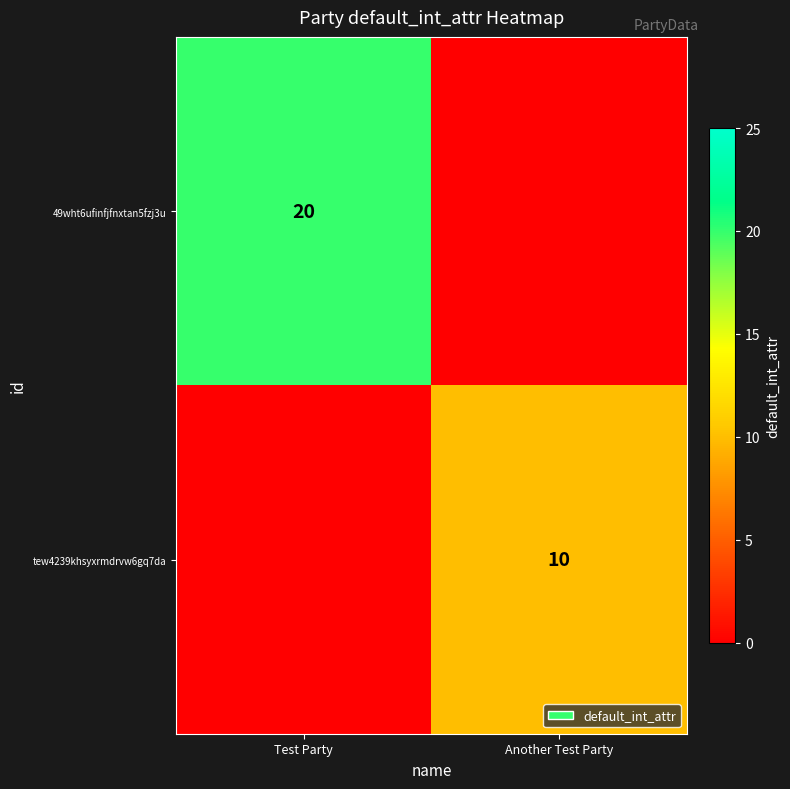

Is the value of tew4239khsyxrmdrvw6gq7da at Another Test Party greater than the value of 49wht6ufinfjfnxtan5fzj3u at Test Party?

No